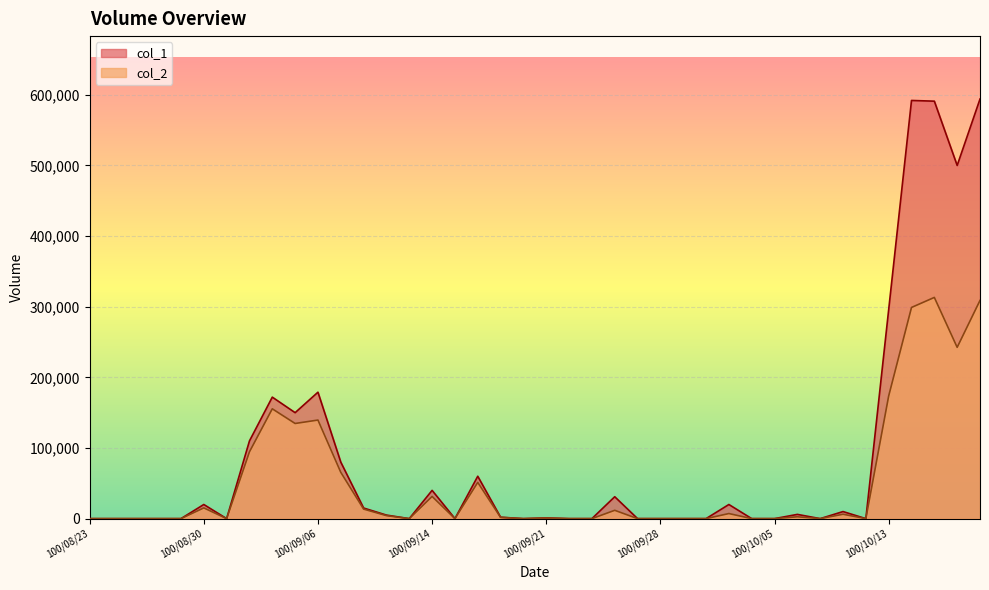

What is the sum of the col_2 values at 100/09/27 and 100/09/14?

31400